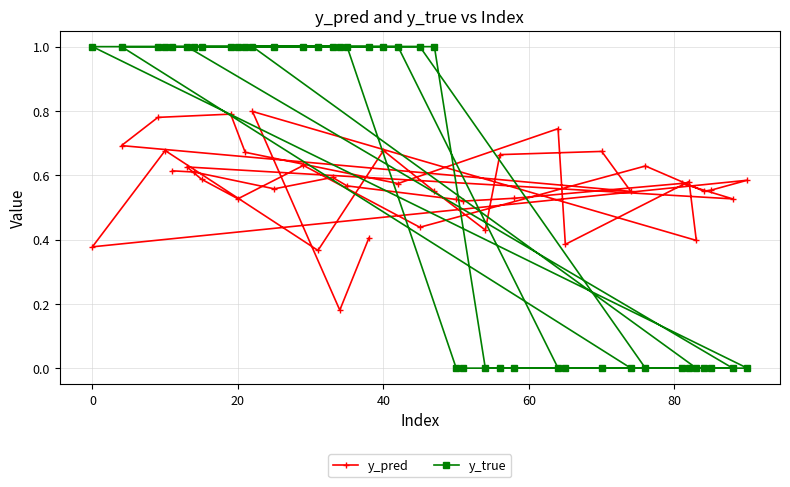

What is the highest value of the y_true series?

1.0